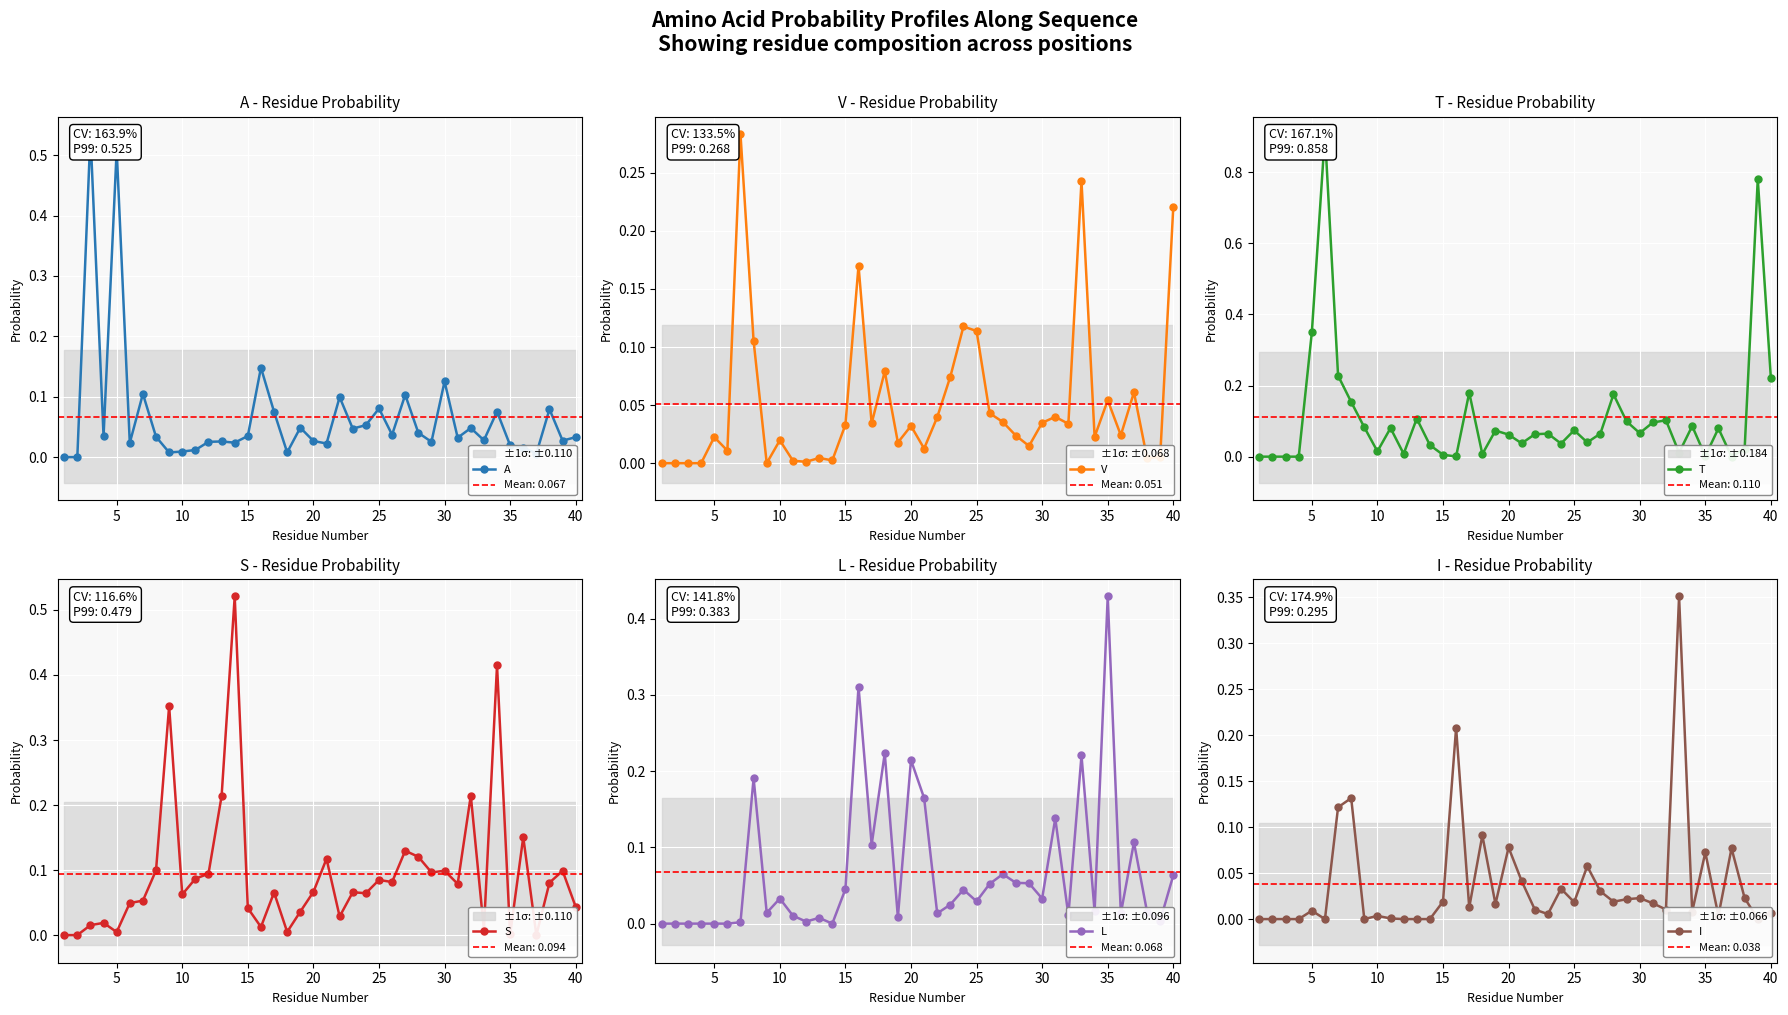

True or false: V has more than 0 interior local peaks.

True